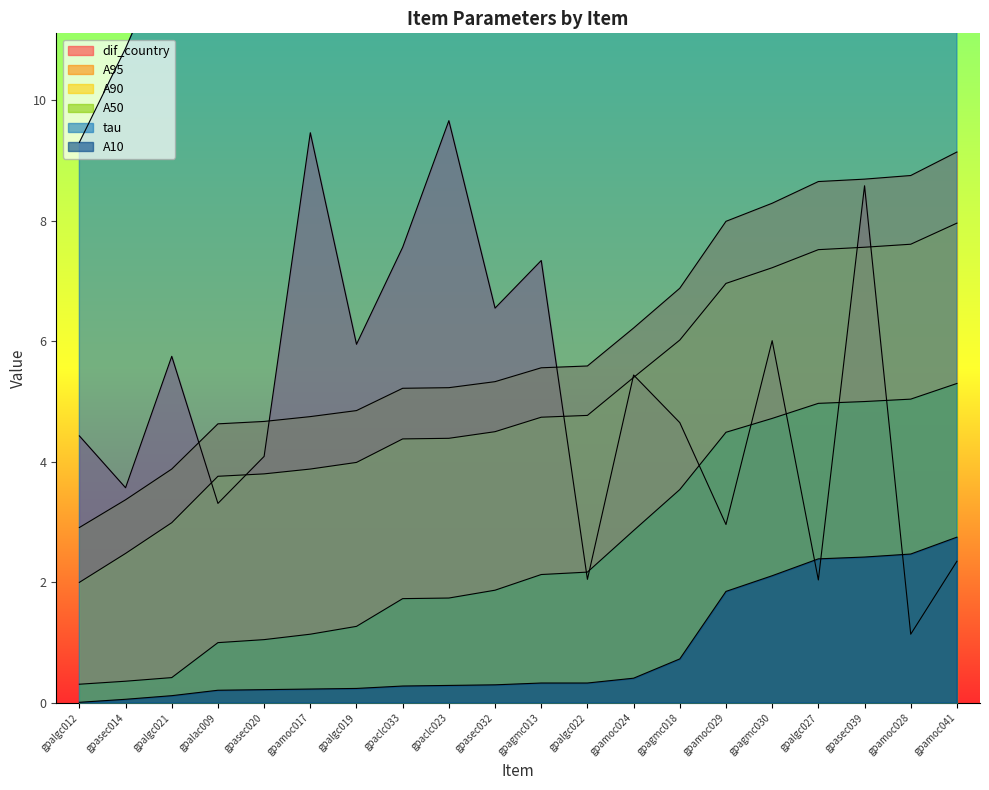

At which category is the sum across all series the highest?

gpasec039